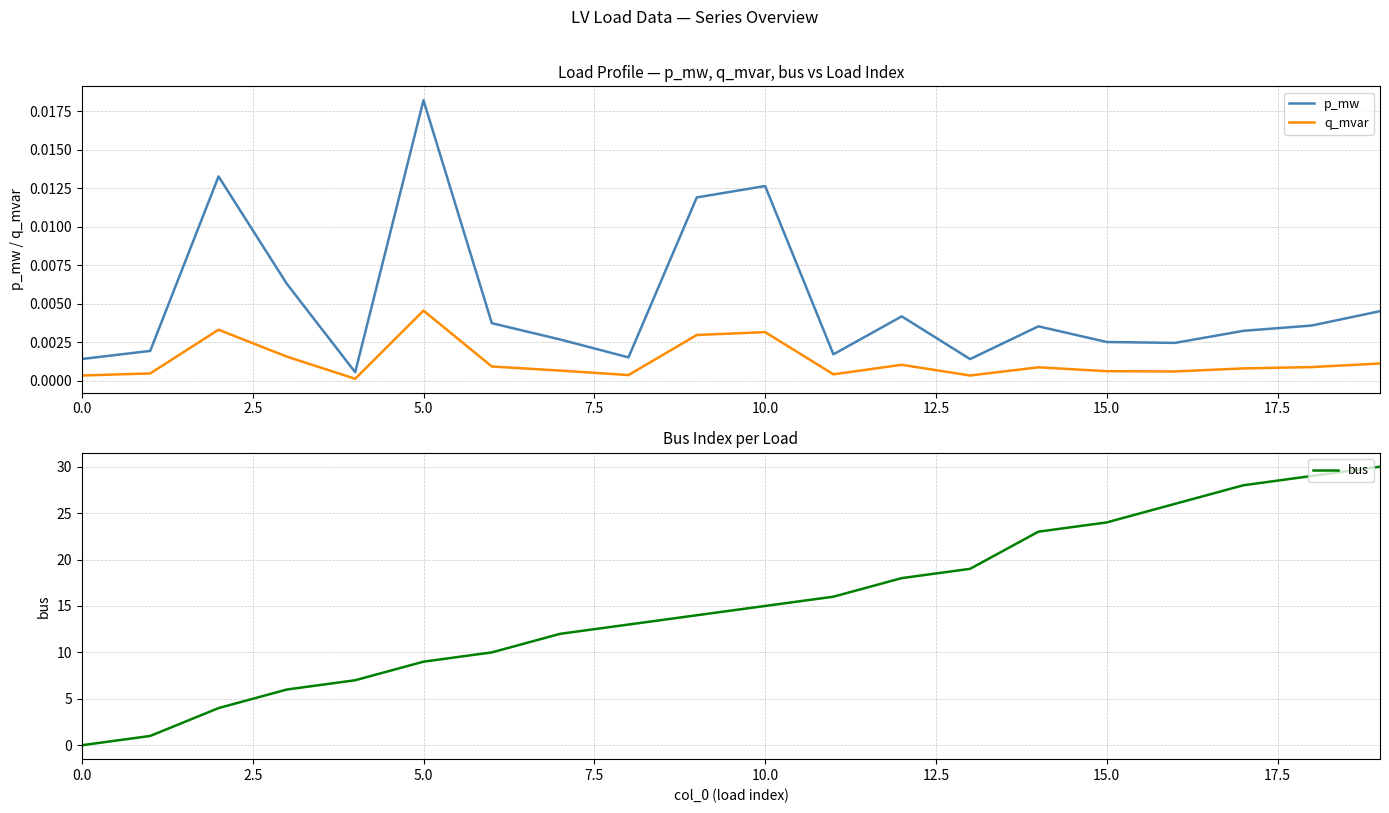

True or false: p_mw and q_mvar intersect in this chart.

False